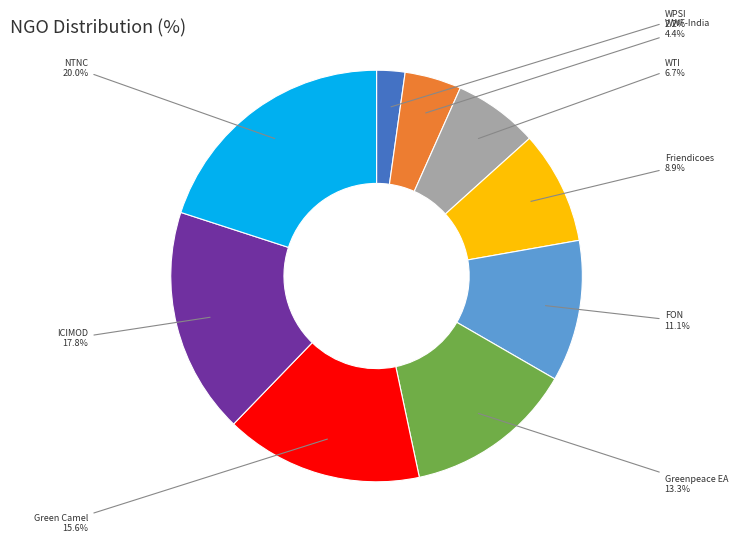

Is there a majority slice in this chart?

No